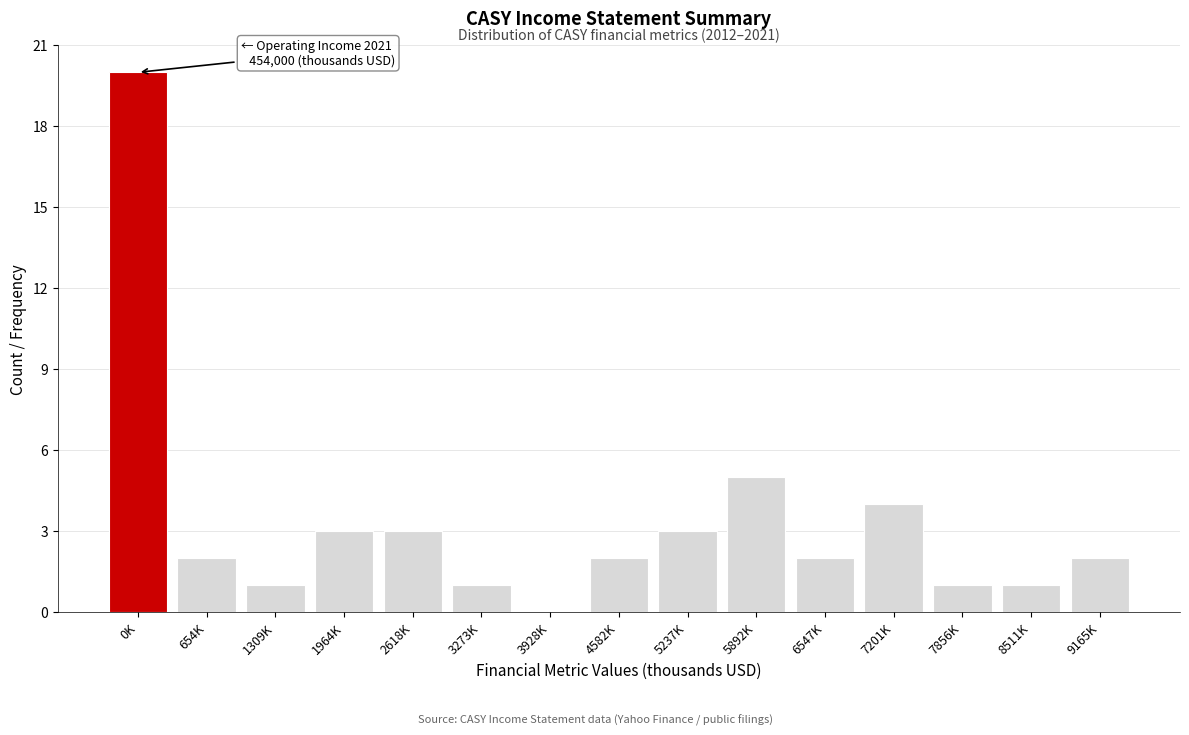

Reading left to right, extract all data points from this chart.

0K=20	654K=2	1309K=1	1964K=3	2618K=3	3273K=1	3928K=0	4582K=2	5237K=3	5892K=5	6547K=2	7201K=4	7856K=1	8511K=1	9165K=2